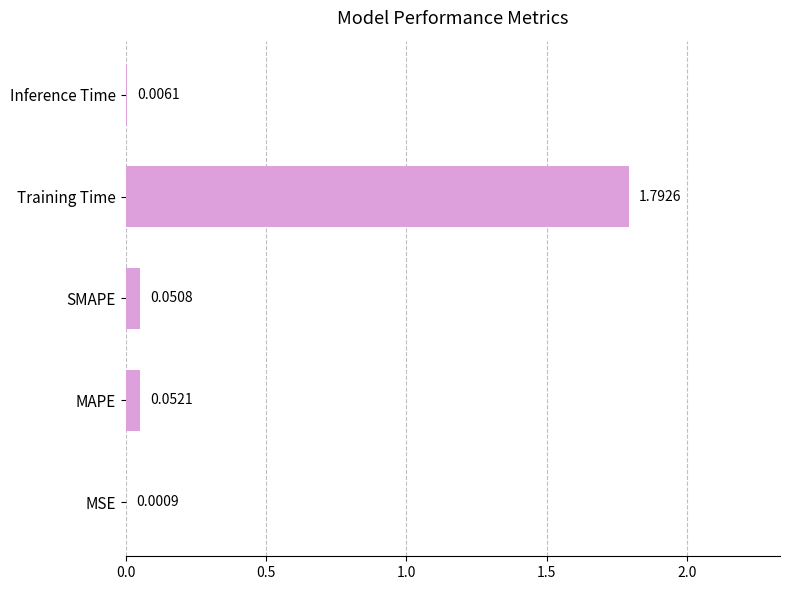

Where is the data nearest to the value 0?

MSE